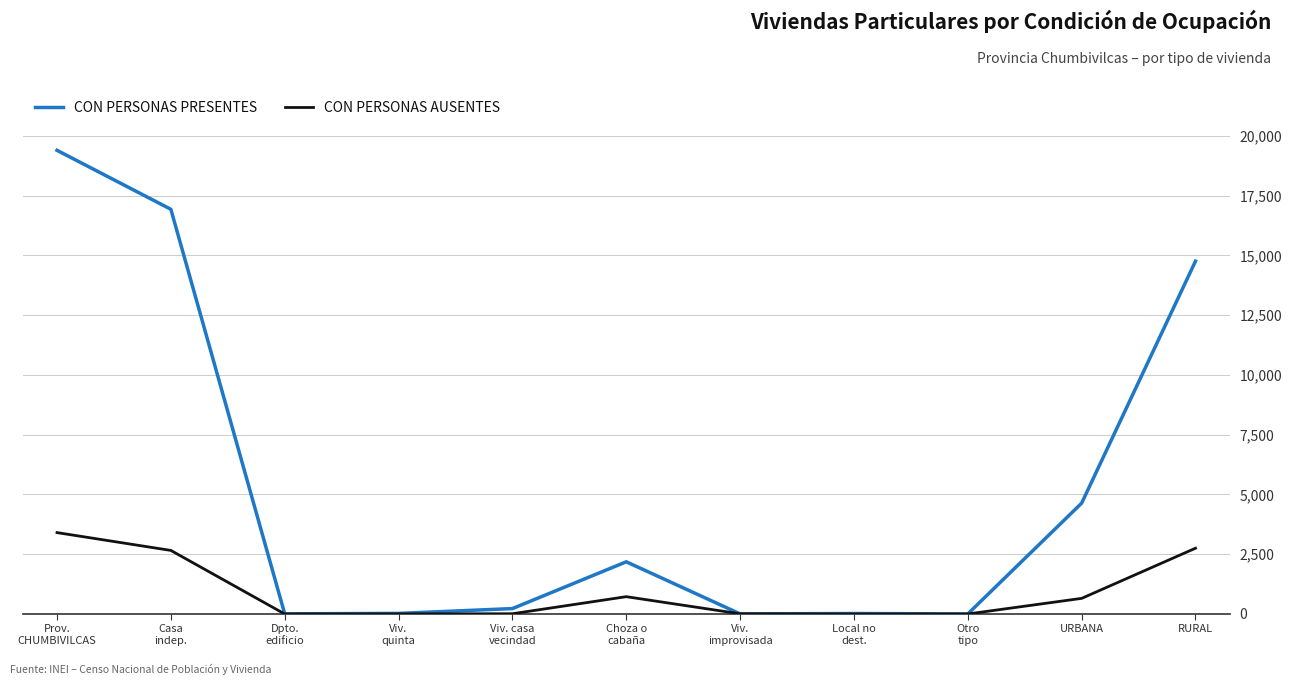

Which series changed the most between Prov.
CHUMBIVILCAS and RURAL?

CON PERSONAS PRESENTES